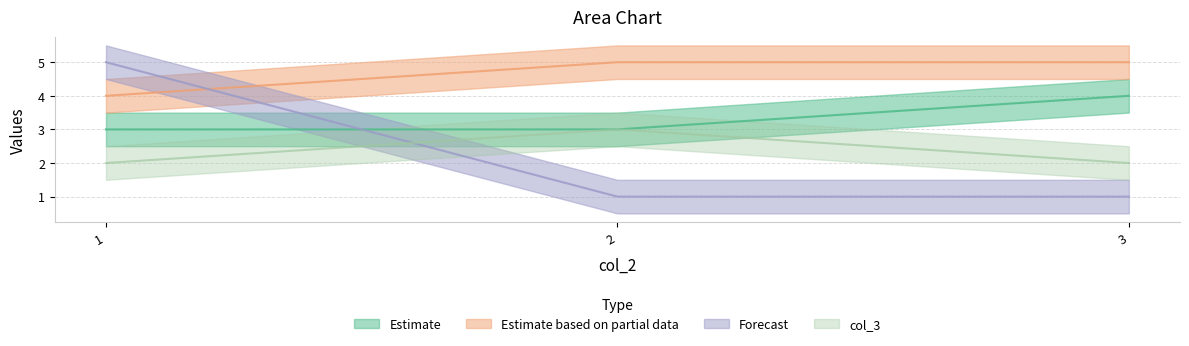

What is the greatest value displayed?

5